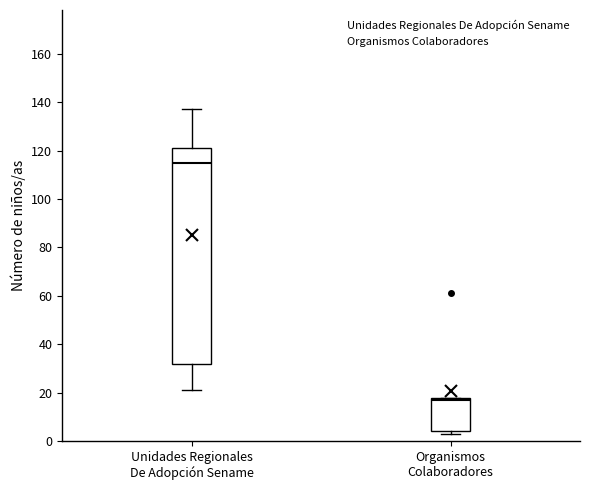

Where is the upper edge of the box for Organismos Colaboradores on the y-axis? The values are not printed on the chart, so give them approximately, as read against the axis.

18